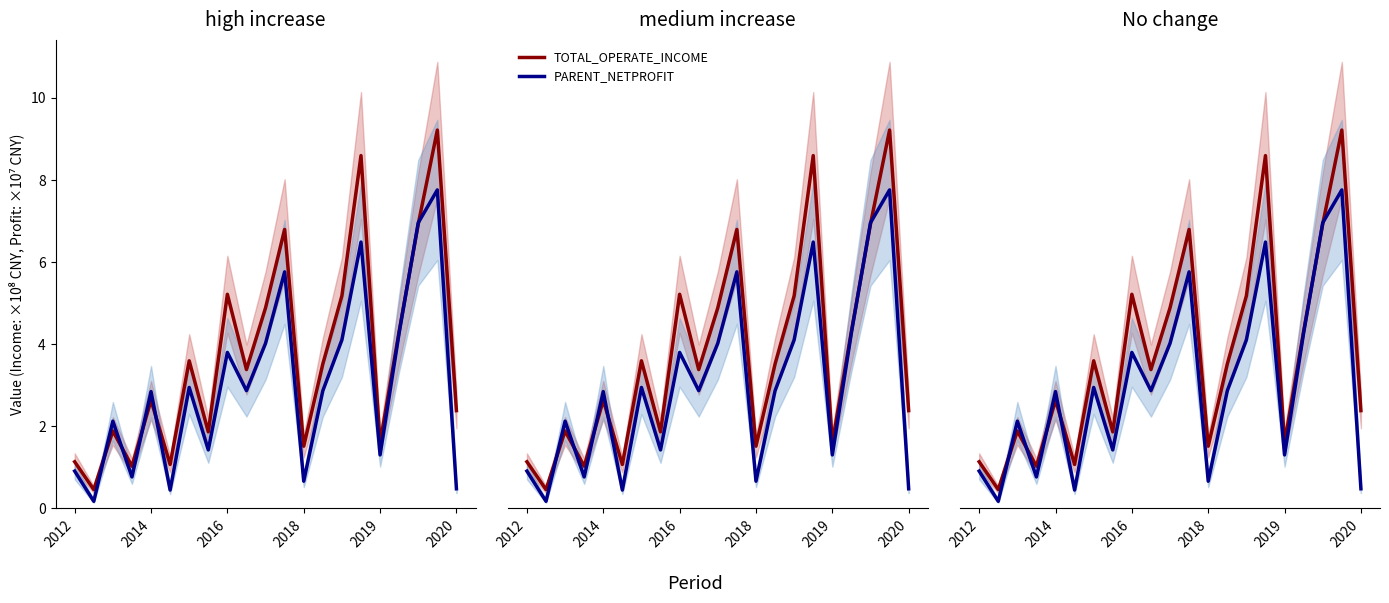

Rank the series by their average value, from lowest to highest.

PARENT_NETPROFIT, TOTAL_OPERATE_INCOME